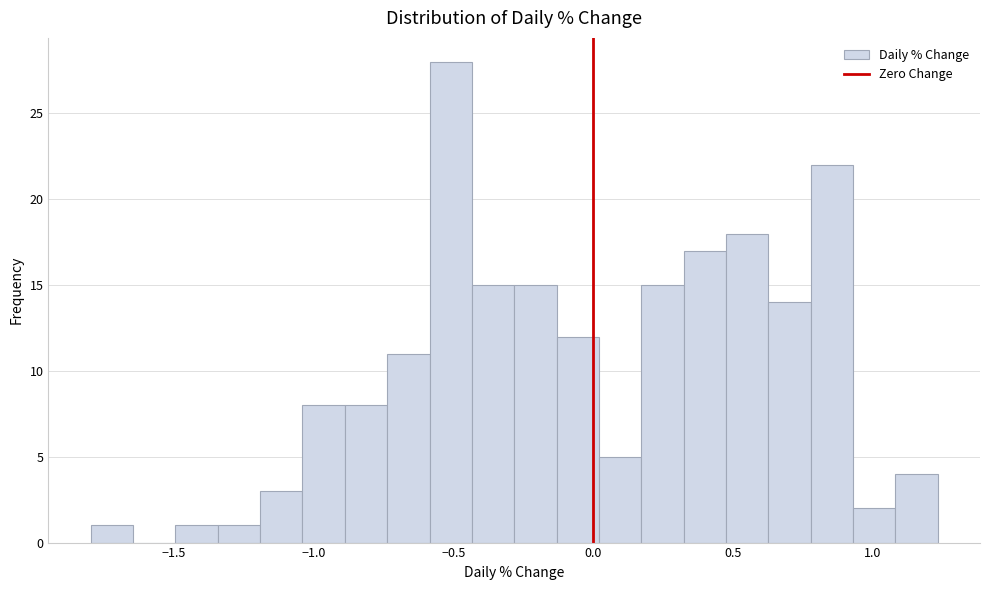

Around what value on the x-axis is the tallest bar? Give the approximate position of its centre, as read against the axis.

-0.50